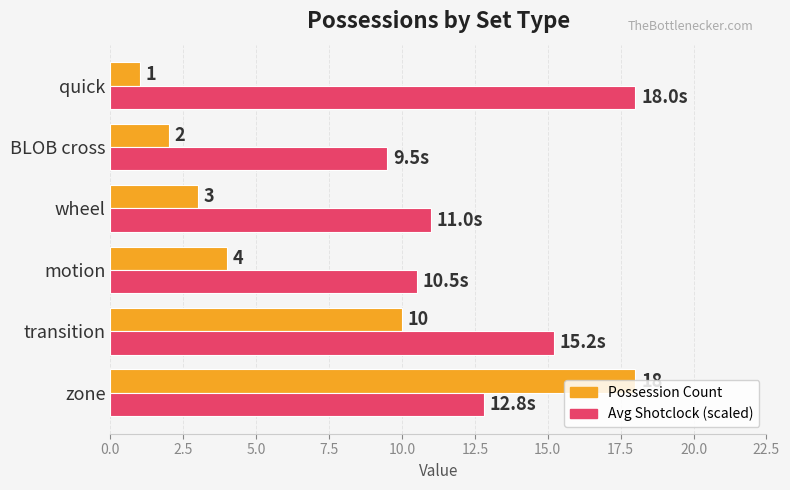

Which series has the largest total across all categories?

Avg Shotclock (scaled)